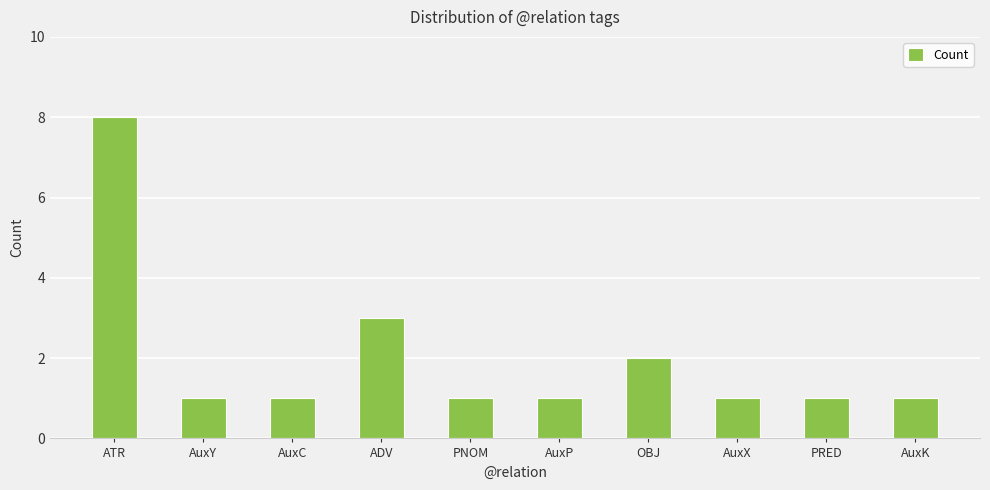

Is it true that the value at AuxX is 1?

True